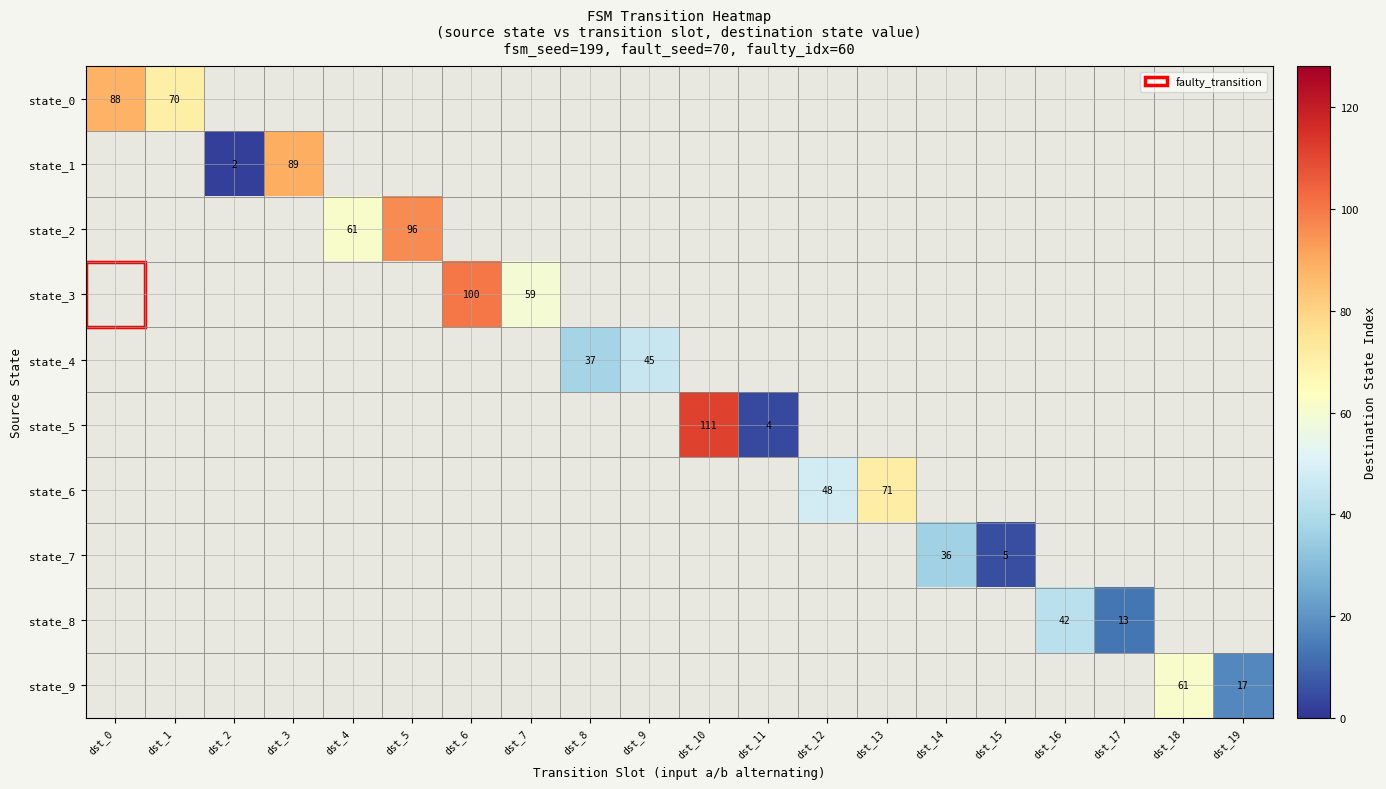

Which has a higher value, dst_15 or dst_3?

dst_3